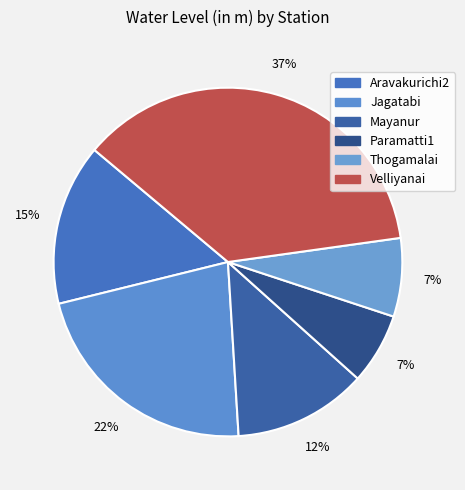

What is the total percentage of Thogamalai and Mayanur?

19.7%